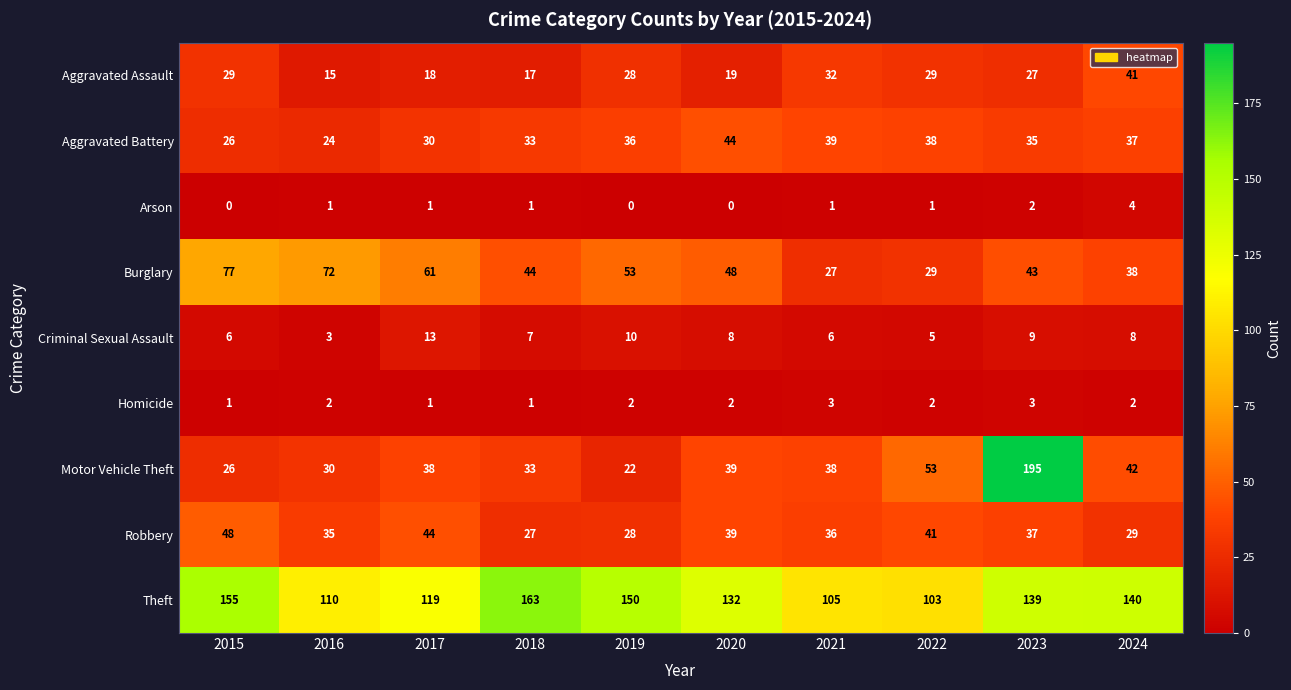

What value does the Criminal Sexual Assault series have at 2019?

10